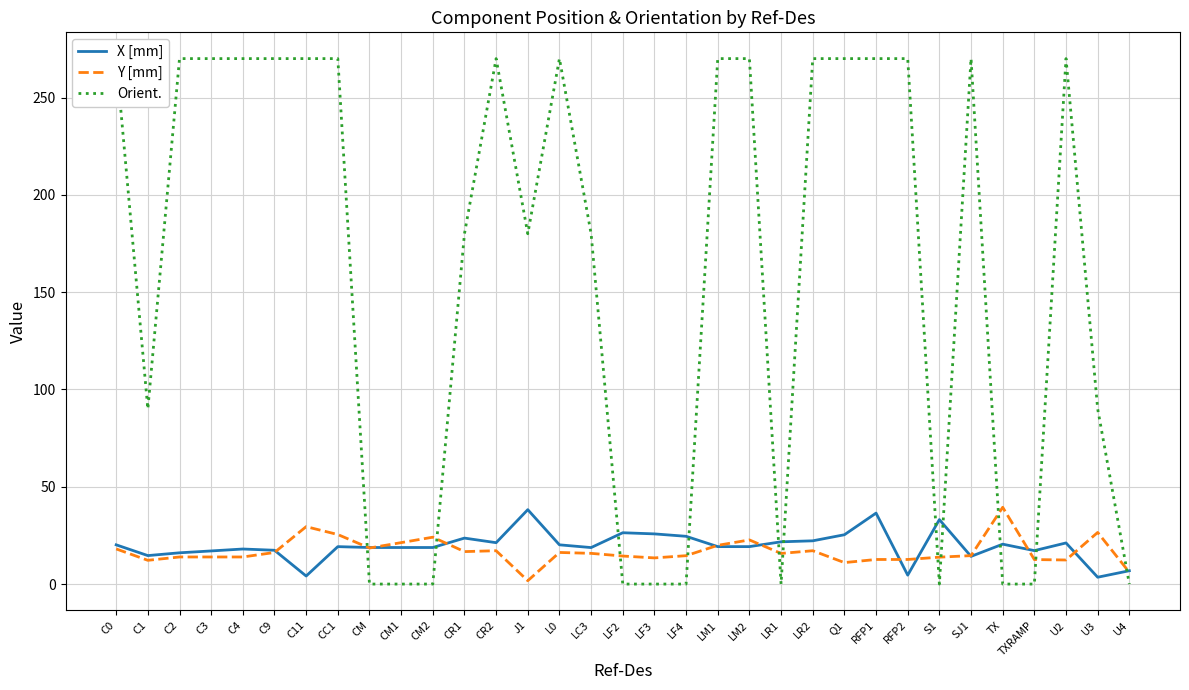

Rank the series by their maximum value, from highest to lowest.

Orient., Y [mm], X [mm]